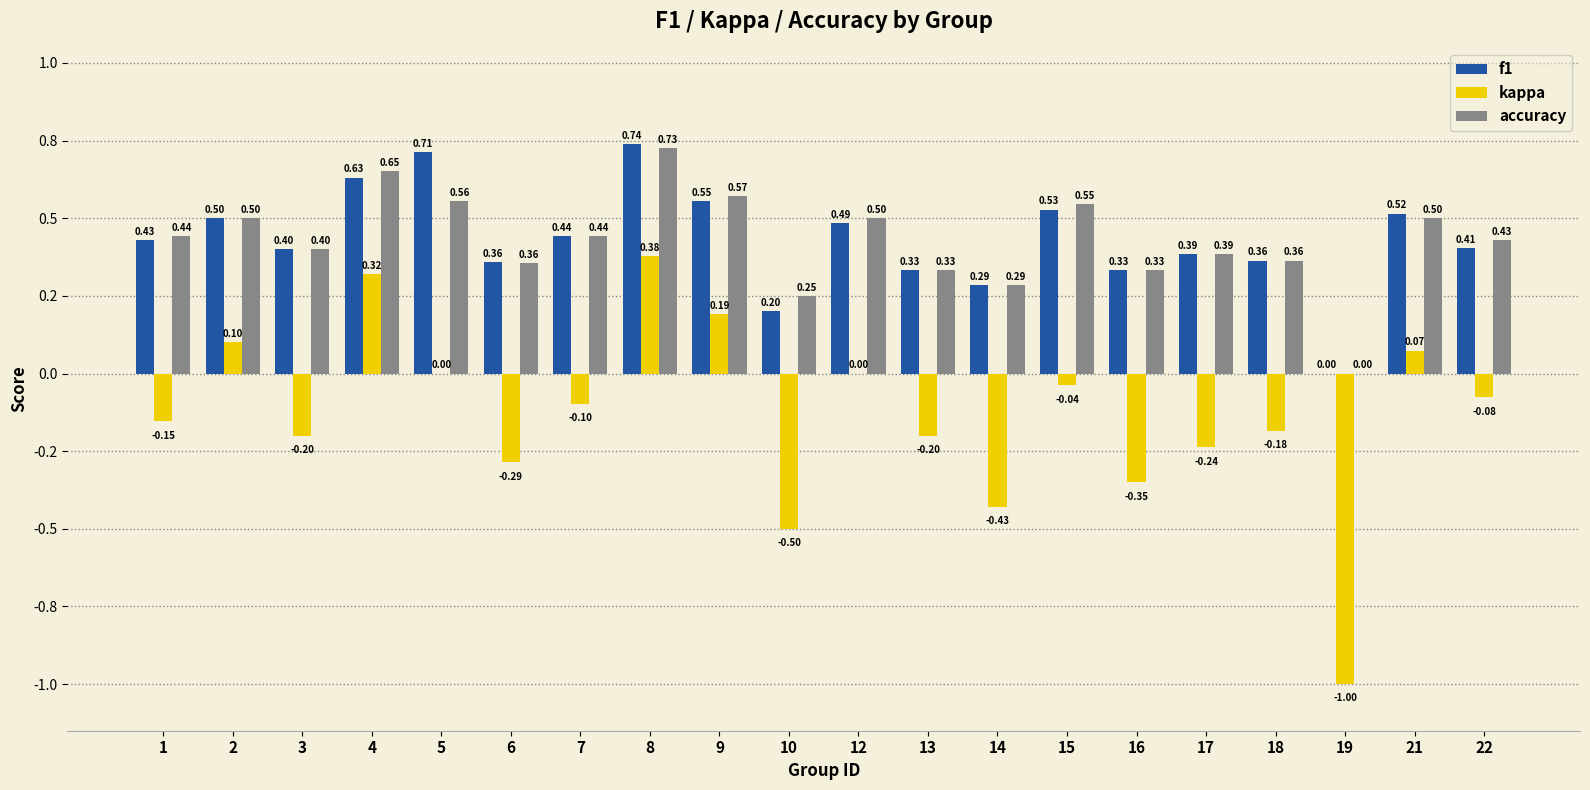

What is the average value of the f1 series?

0.4